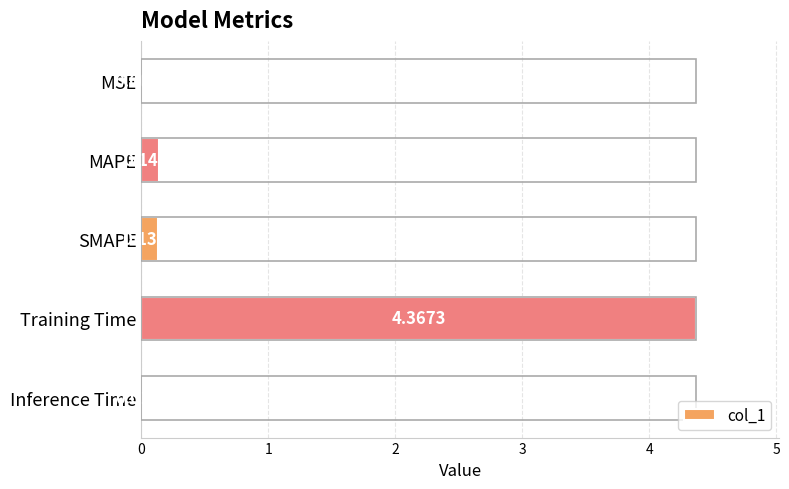

At which label is the value closest to 2?

MAPE